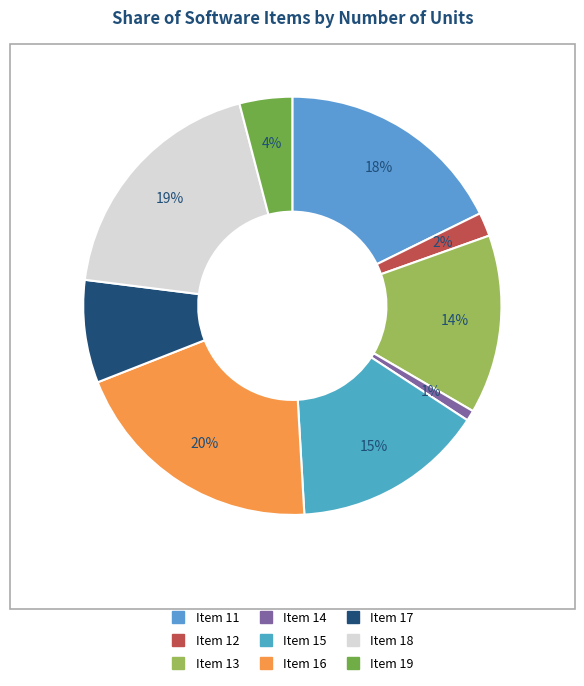

What is the total percentage of Software Item 13 and Software Item 16?

33.8%